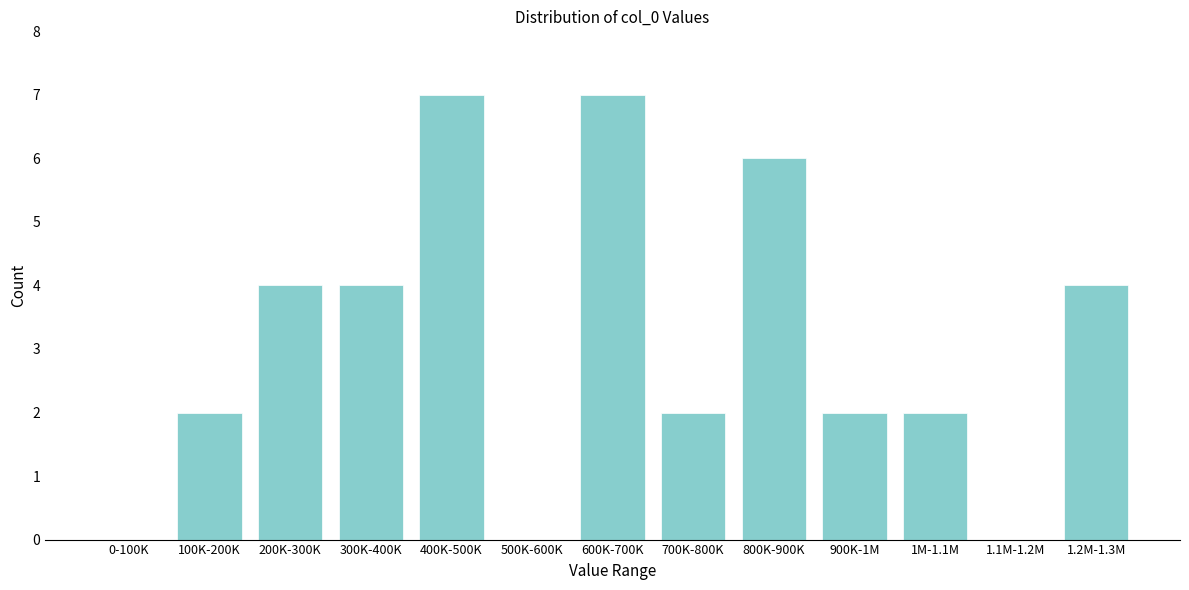

Reading left to right, extract all data points from this chart.

0-100K=0	100K-200K=2	200K-300K=4	300K-400K=4	400K-500K=7	500K-600K=0	600K-700K=7	700K-800K=2	800K-900K=6	900K-1M=2	1M-1.1M=2	1.1M-1.2M=0	1.2M-1.3M=4